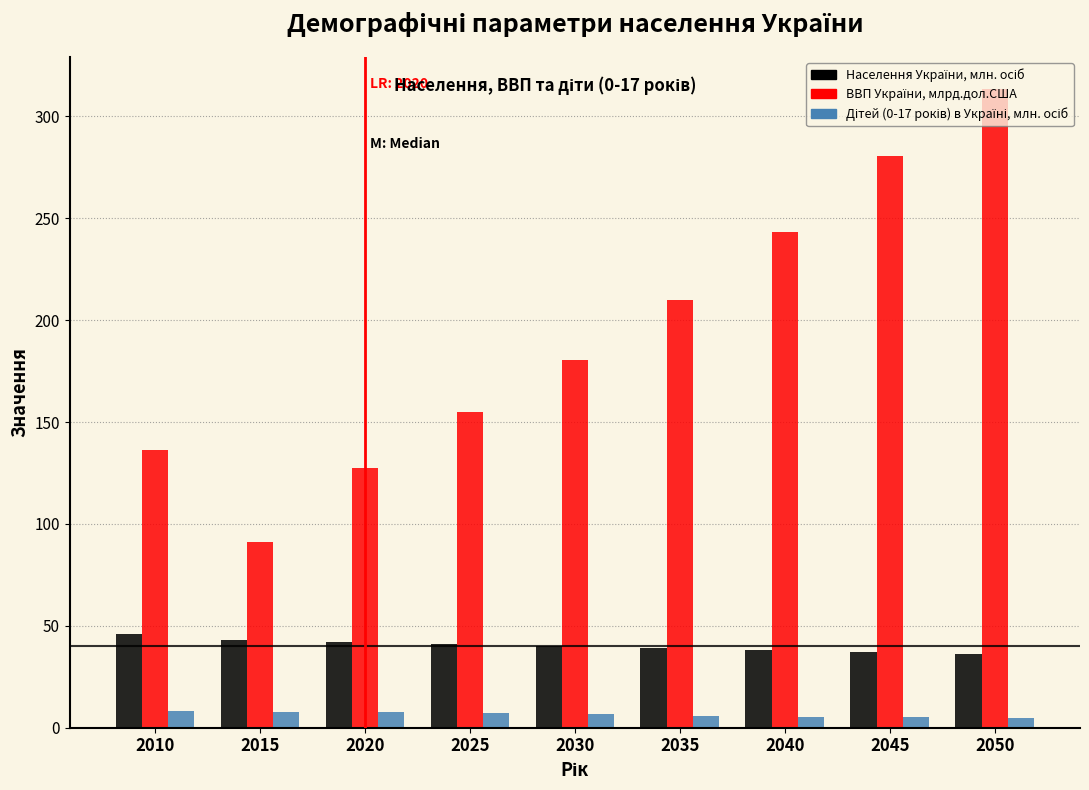

What is the difference between the highest and lowest values at 2015?

83.4